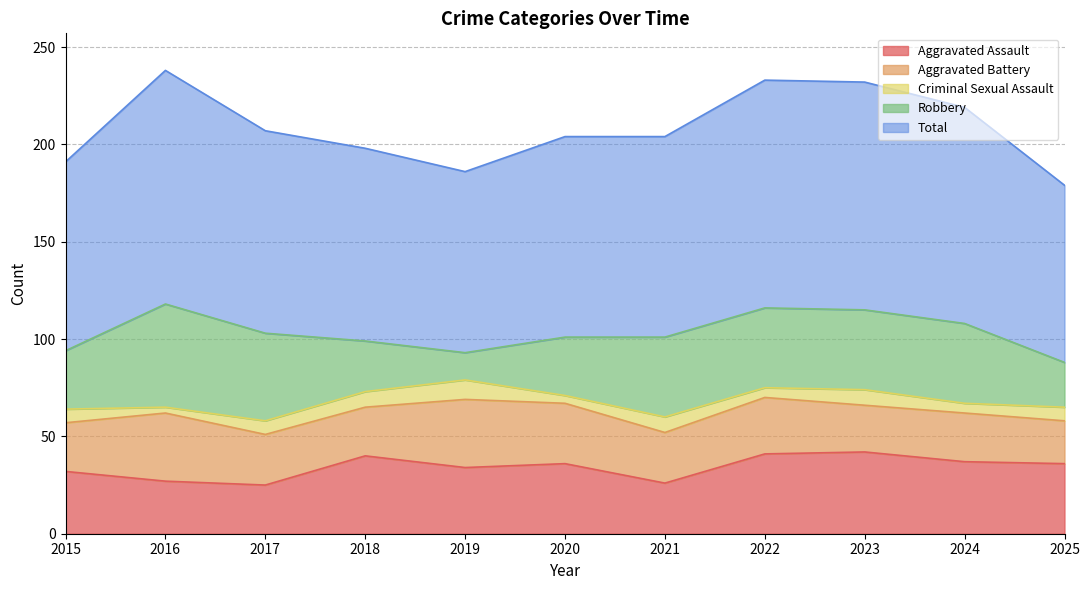

At which category is the sum across all series the highest?

2016